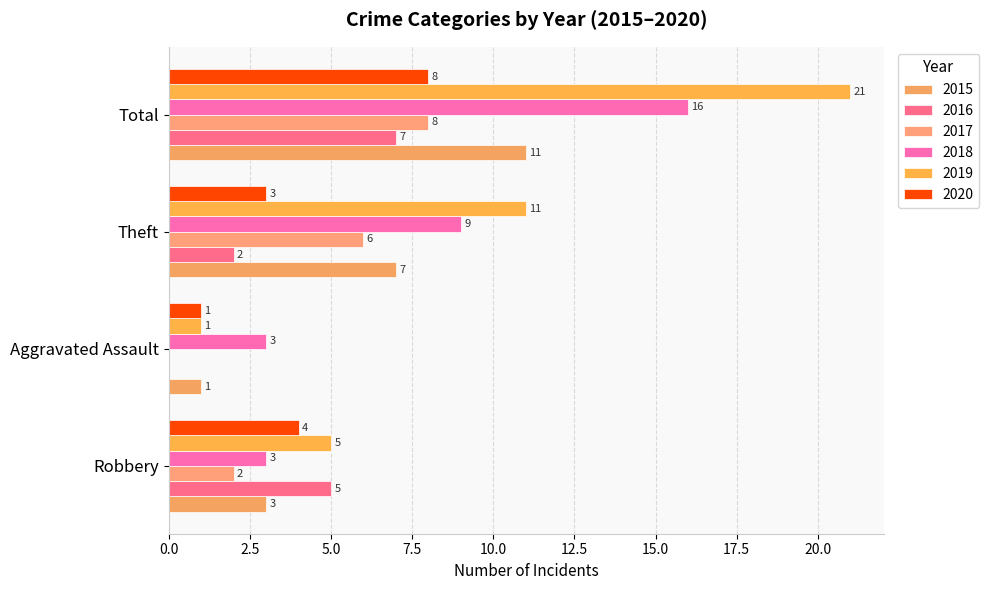

Which category has the lowest value across all series?

Aggravated Assault